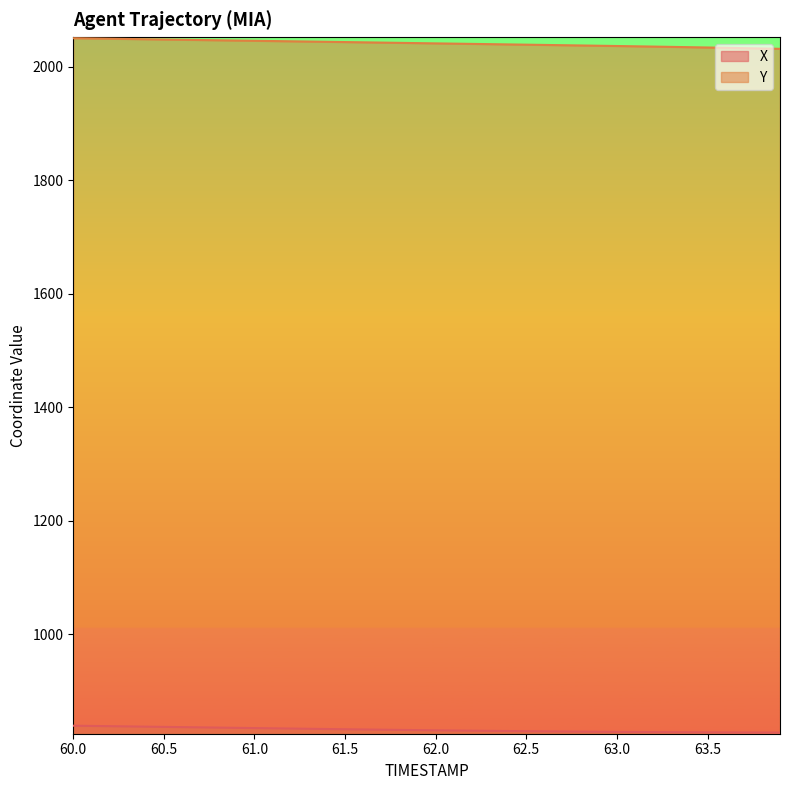

Which series changed the most between 60.0 and 61.1?

Y